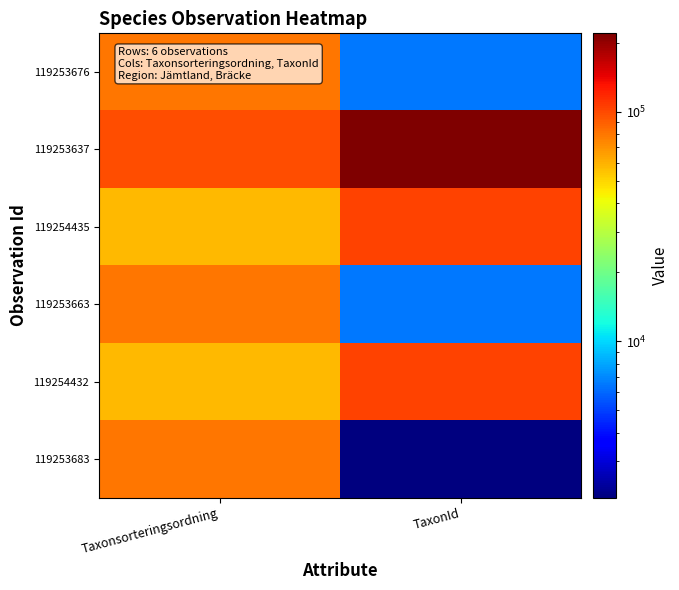

What is the maximum value shown in the chart?

219874